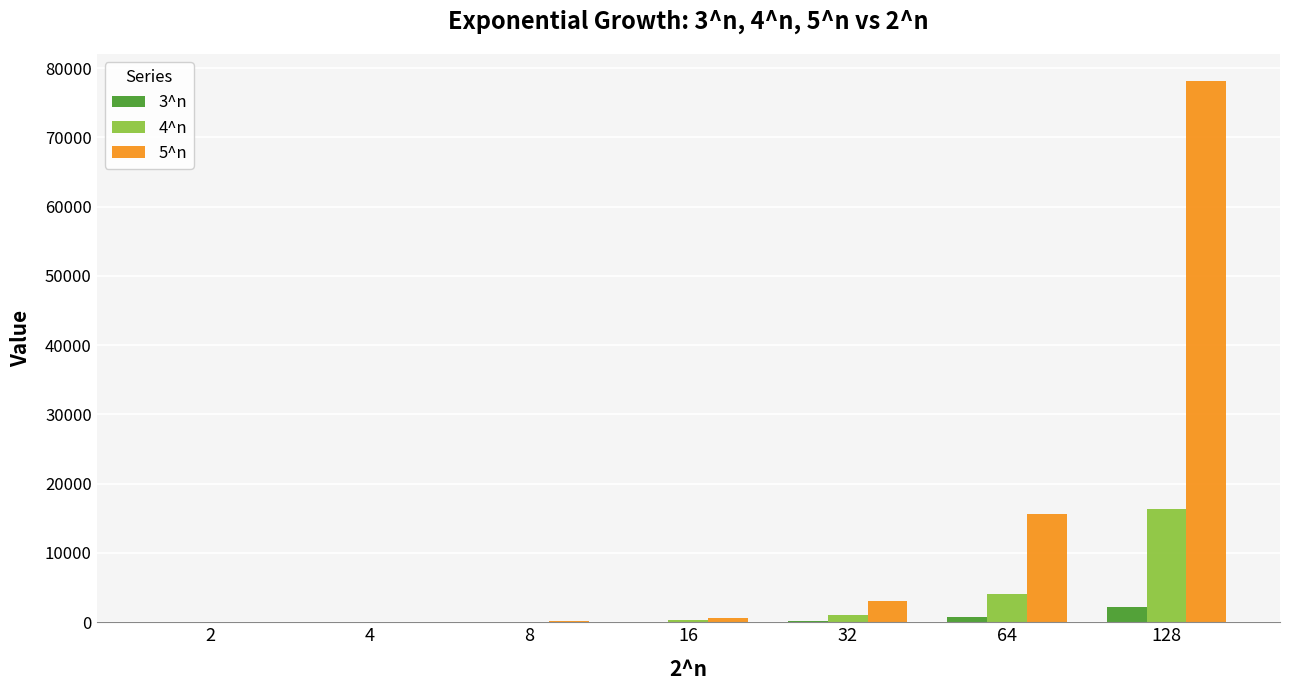

The value of 5^n at 128 is 78125. True or false?

True